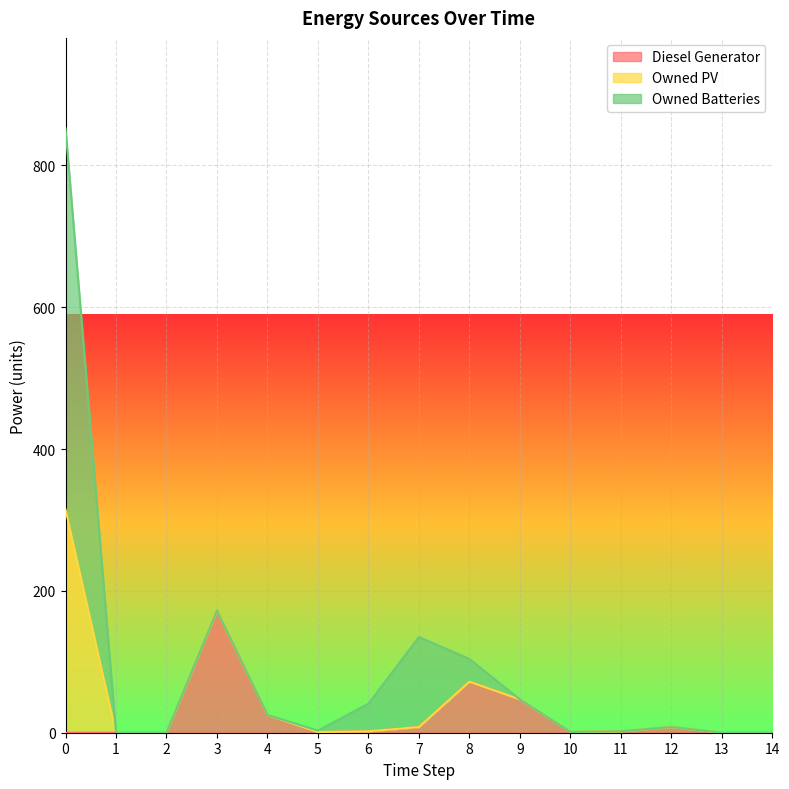

True or false: Diesel Generator and Owned PV cross at least once.

False